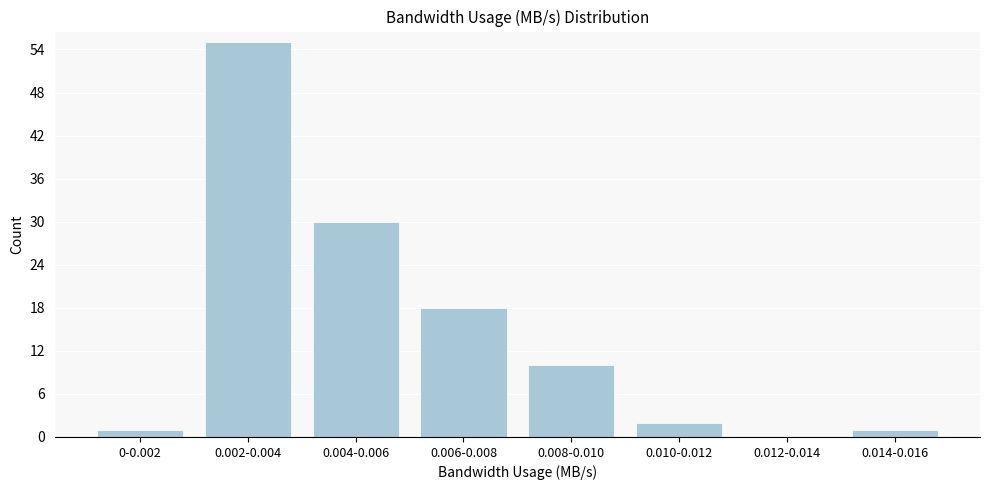

Reading right to left, what are all the values shown in this chart?

0.014-0.016=1	0.012-0.014=0	0.010-0.012=2	0.008-0.010=10	0.006-0.008=18	0.004-0.006=30	0.002-0.004=55	0-0.002=1